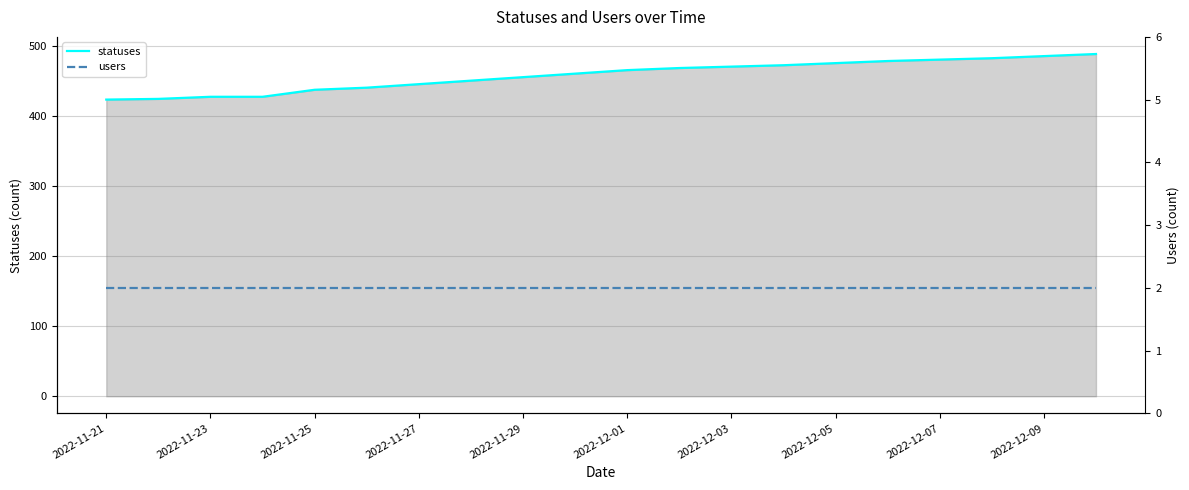

The statuses series shows 445 at 2022-11-27. True or false?

True